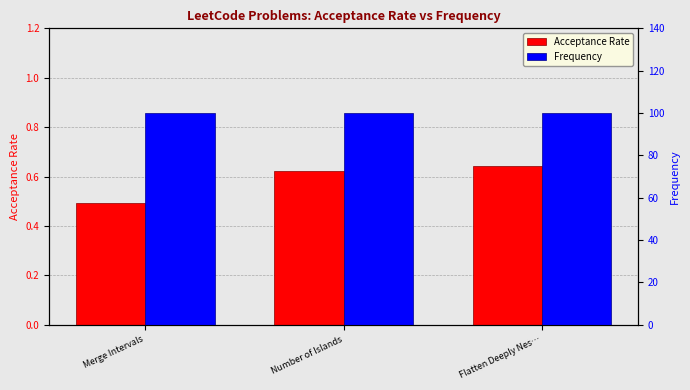

What are all the series names shown in the legend?

Acceptance Rate, Frequency